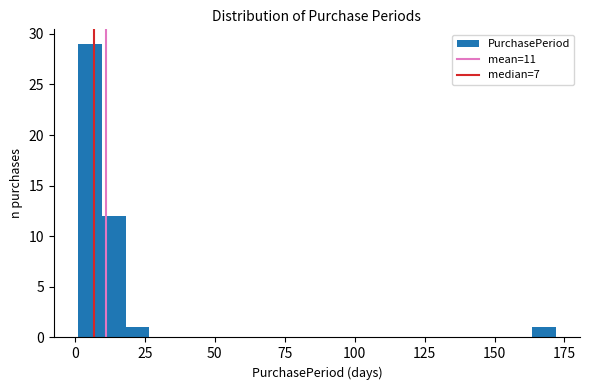

Around what value on the x-axis is the tallest bar? Give the approximate position of its centre, as read against the axis.

5